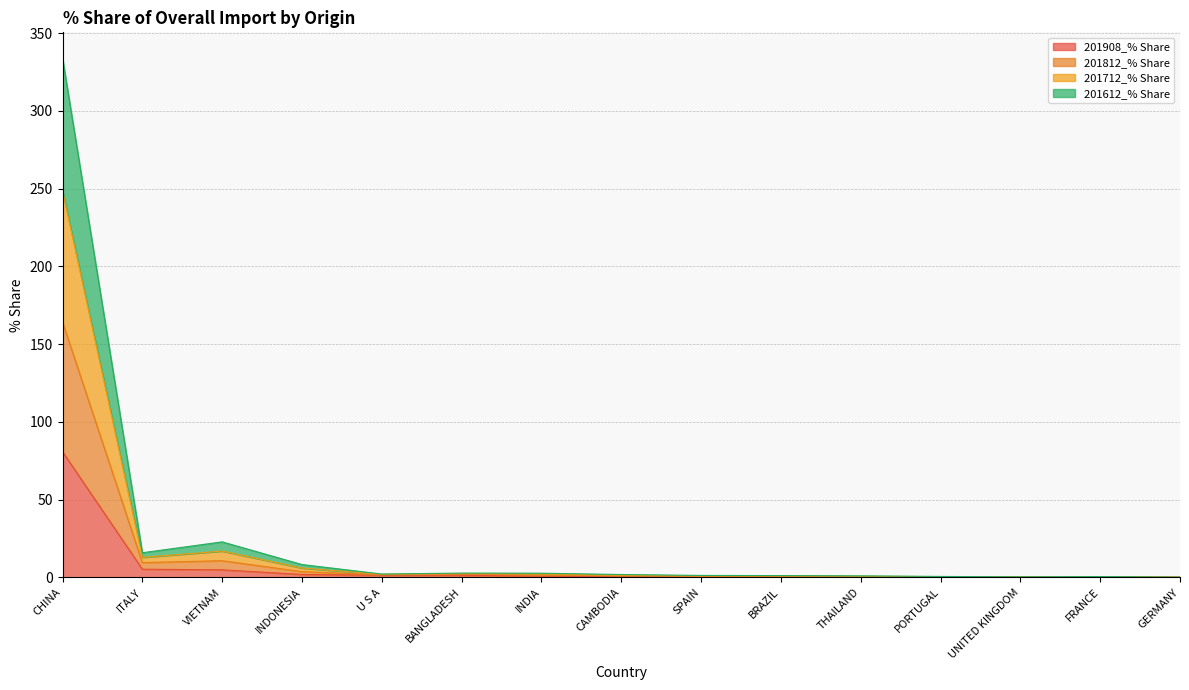

The 201908_% Share series shows 80.8 at CHINA. True or false?

True